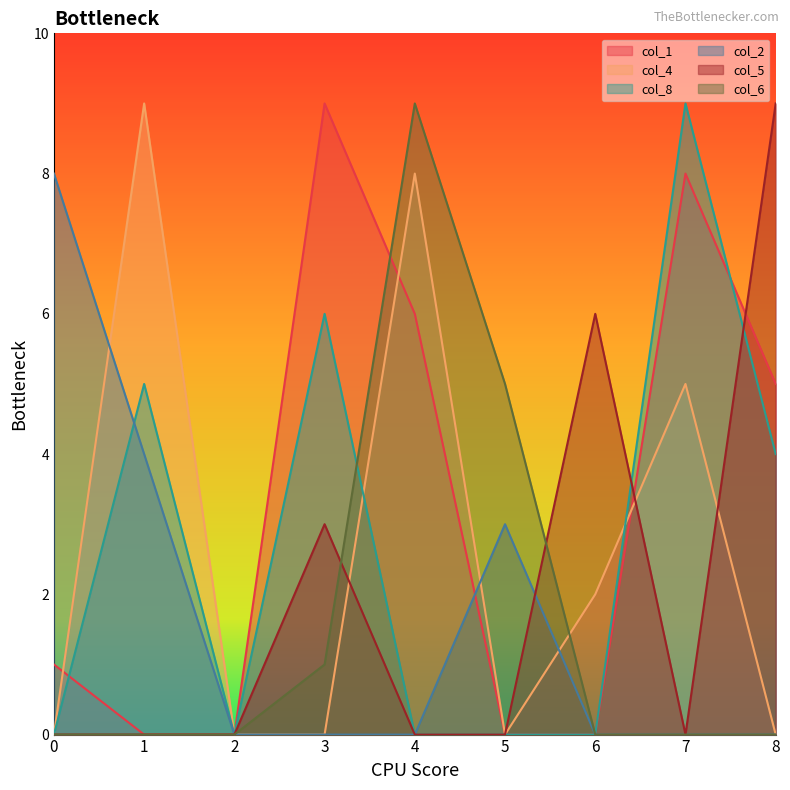

True or false: col_6 and col_2 intersect in this chart.

False